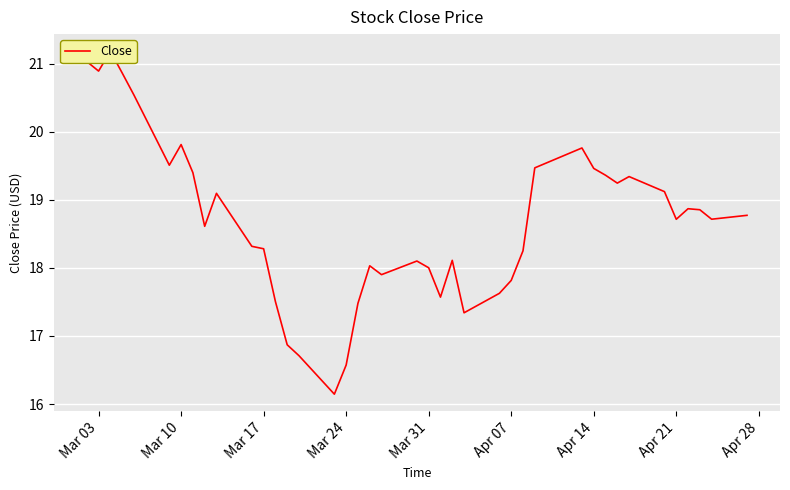

What is the smallest value displayed?

16.1